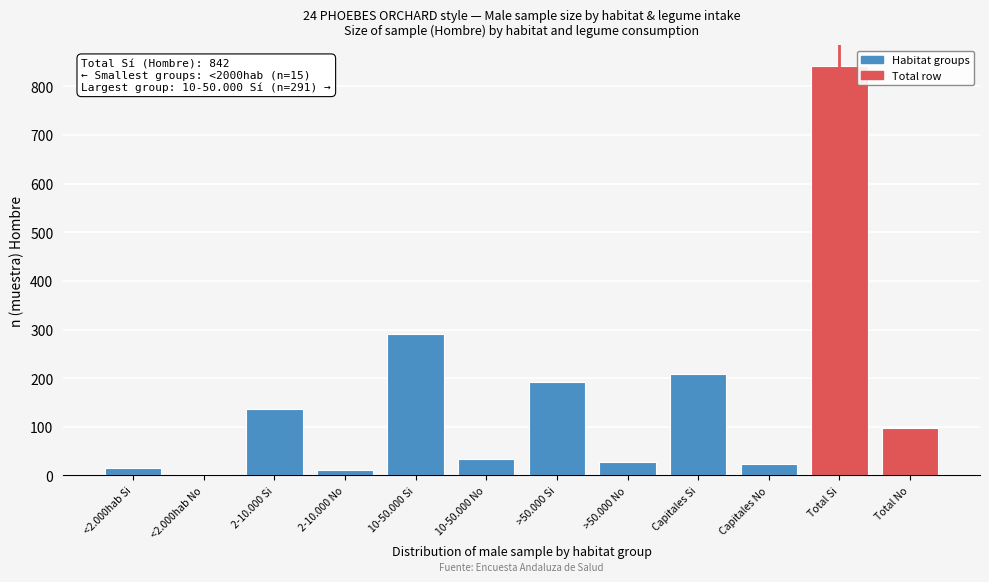

Reading left to right, what are all the values shown in this chart?

<2.000hab Si=15	<2.000hab No=2	2-10.000 Si=136	2-10.000 No=11	10-50.000 Si=291	10-50.000 No=33	>50.000 Si=192	>50.000 No=28	Capitales Si=208	Capitales No=24	Total Si=842	Total No=98